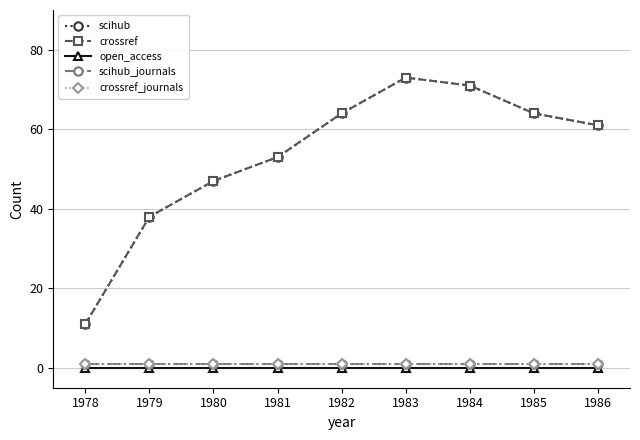

Is it true that open_access equals 0 at 1980?

True